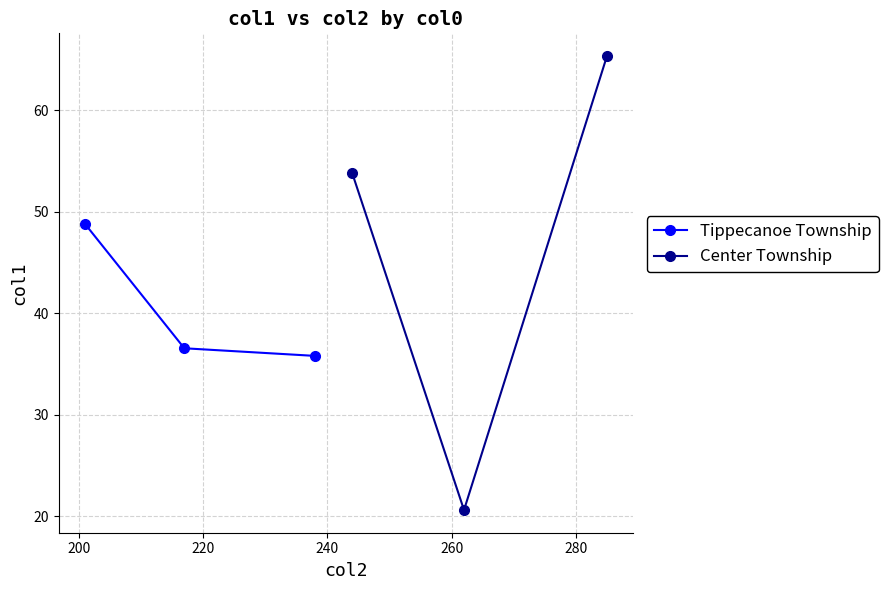

What is the maximum value for Tippecanoe Township?

48.8